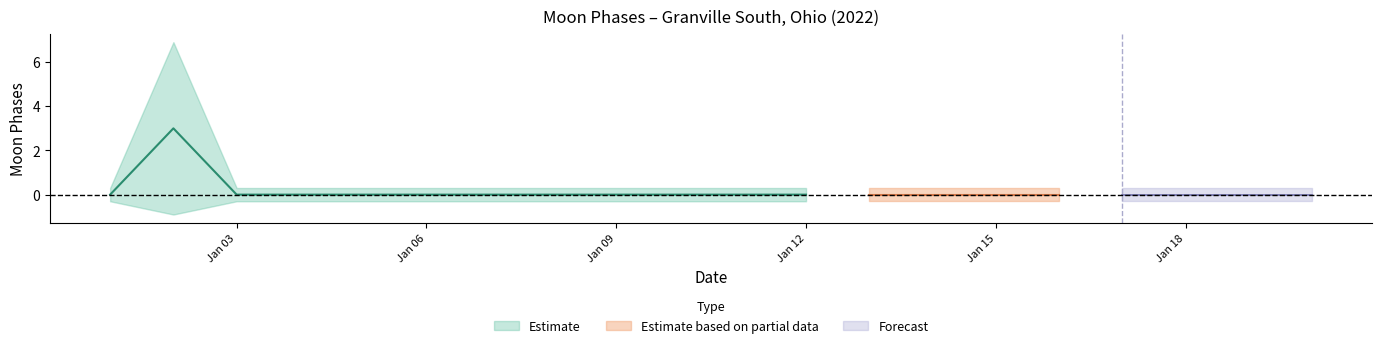

True or false: Estimate_lower and Estimate_upper intersect in this chart.

False